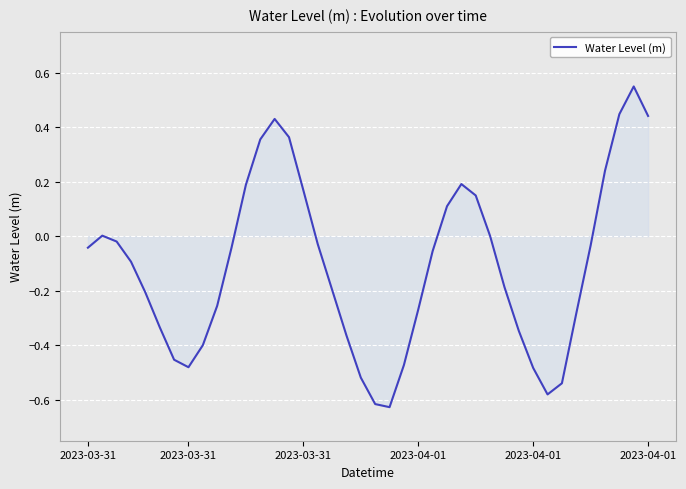

What is the difference between the maximum and minimum values?

1.2